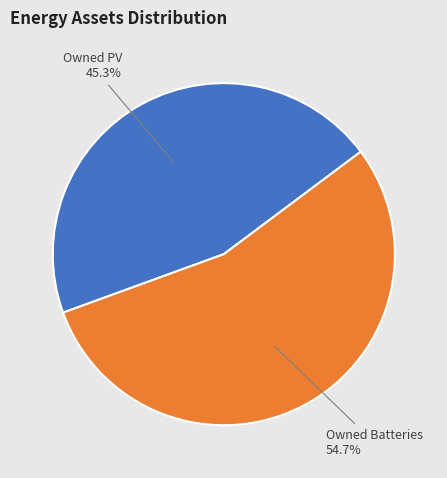

The Owned Batteries slice represents 55% of the pie. True or false?

True